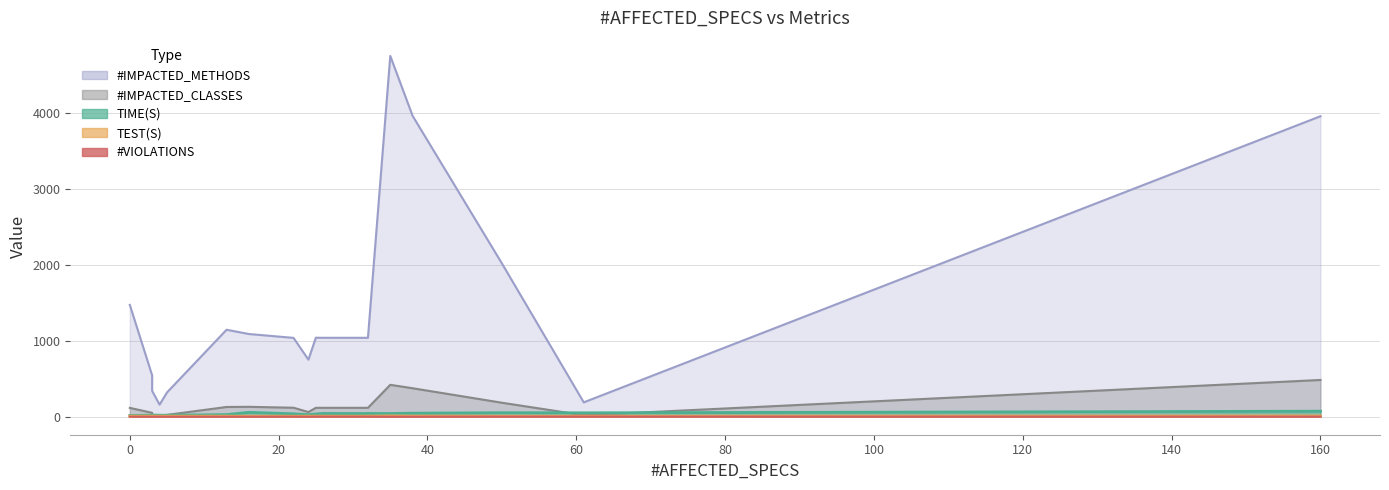

Which series has the largest range (max minus min)?

#IMPACTED_METHODS